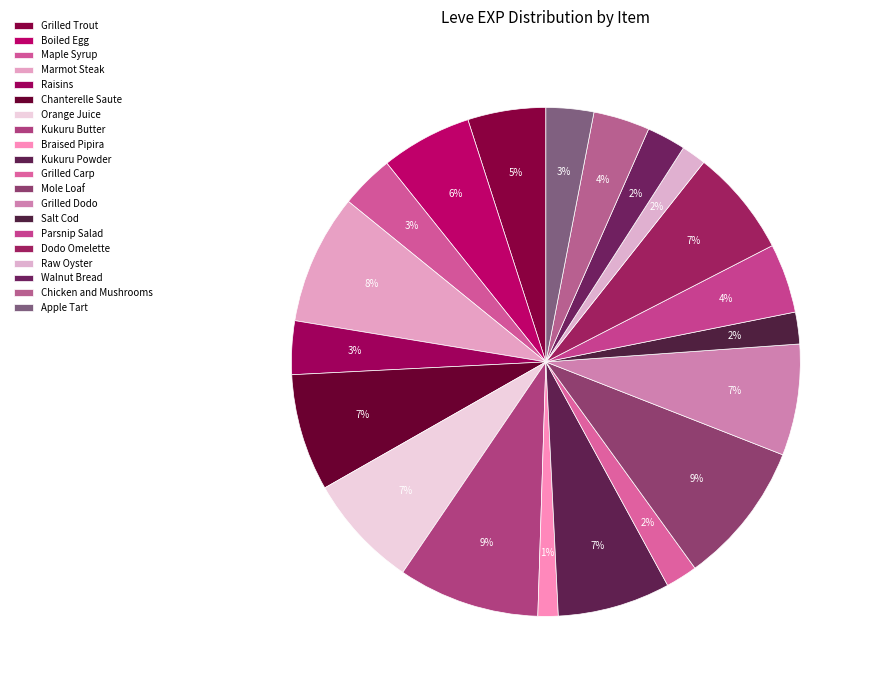

How many slices are in this pie chart?

20